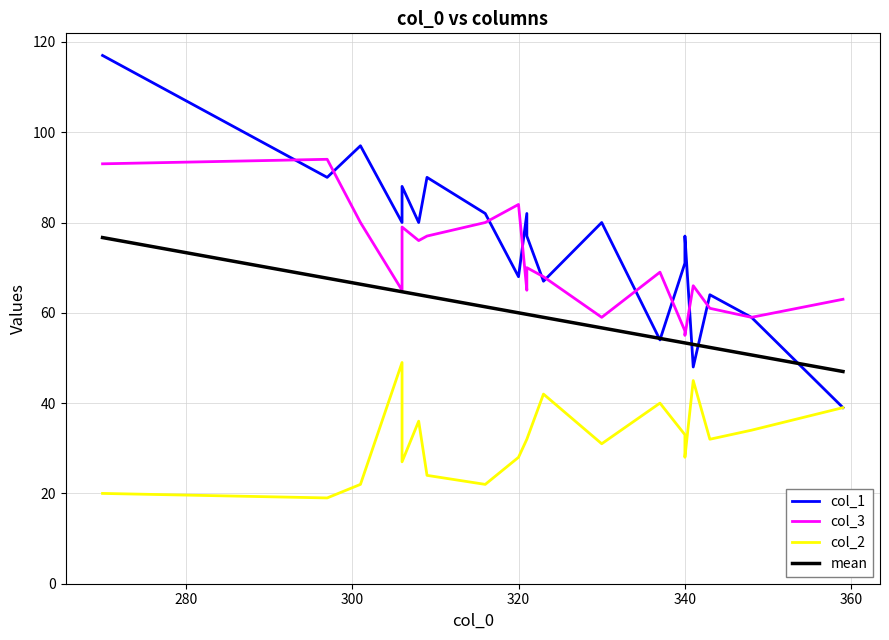

The value of col_2 at 340 is 33.0. True or false?

True